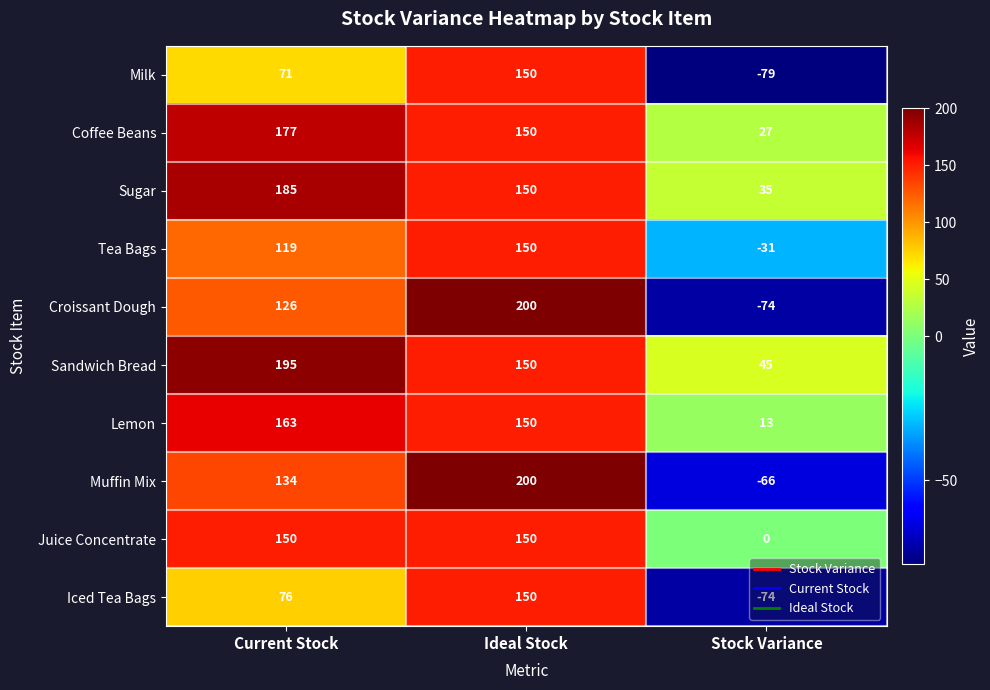

What is the sum of all Iced Tea Bags values?

152